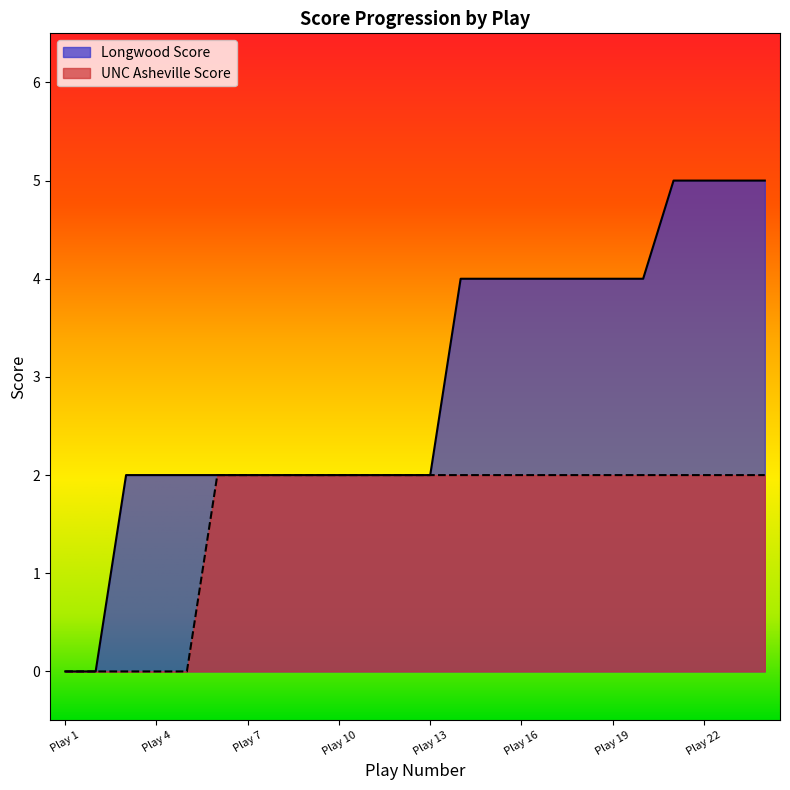

Rank the series by their maximum value, from lowest to highest.

UNC Asheville Score, Longwood Score